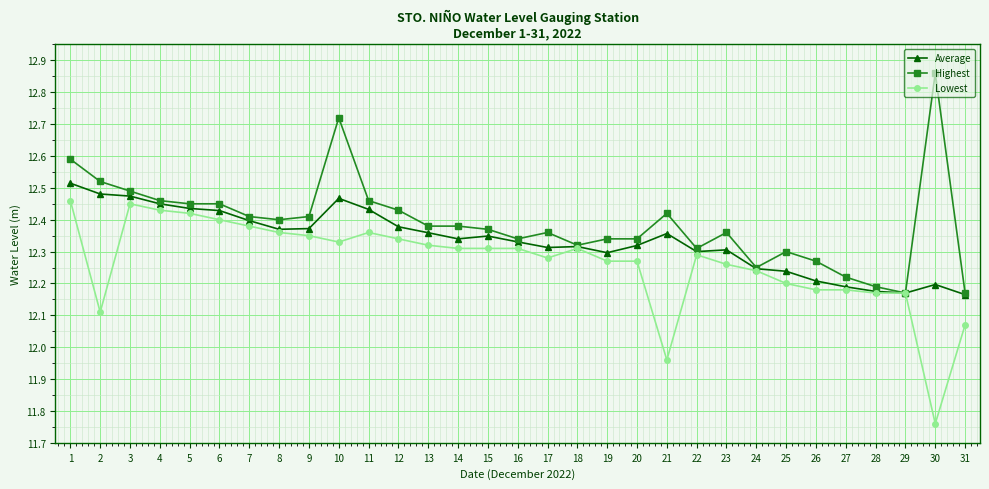

How many Highest values are between 12 and 13?

31